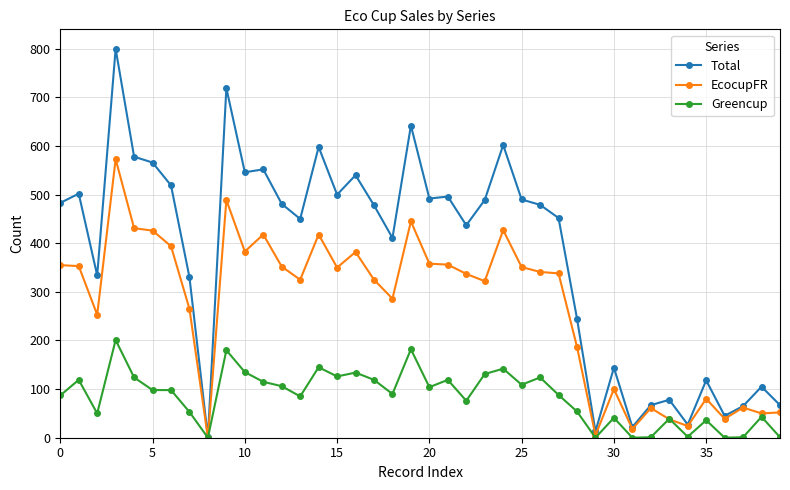

Which series has the largest total across all categories?

Total